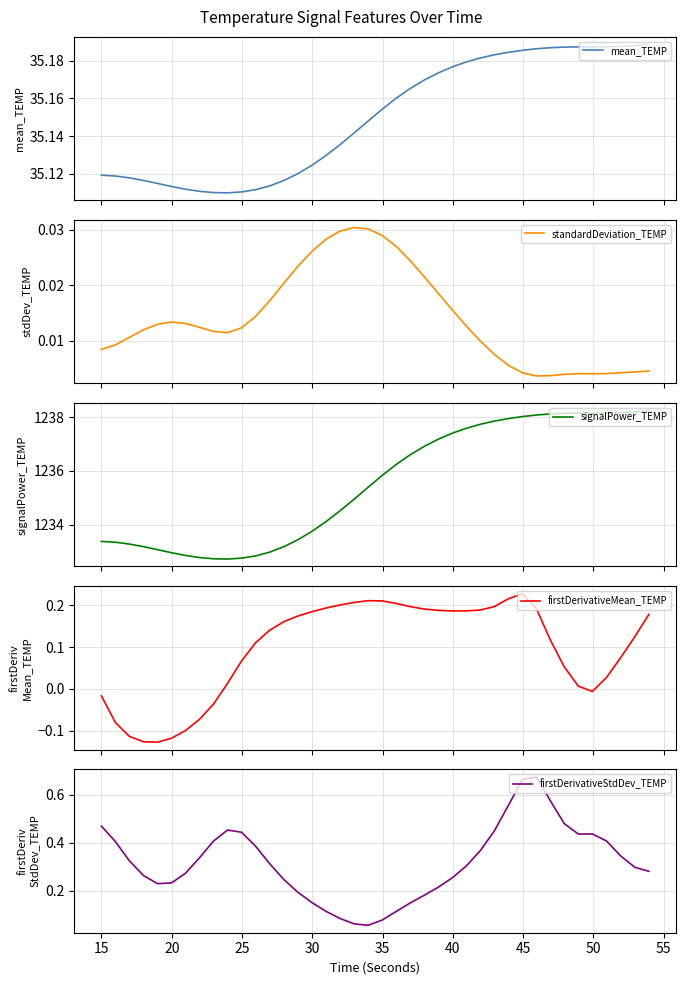

What is the highest value of the signalPower_TEMP series?

1238.2